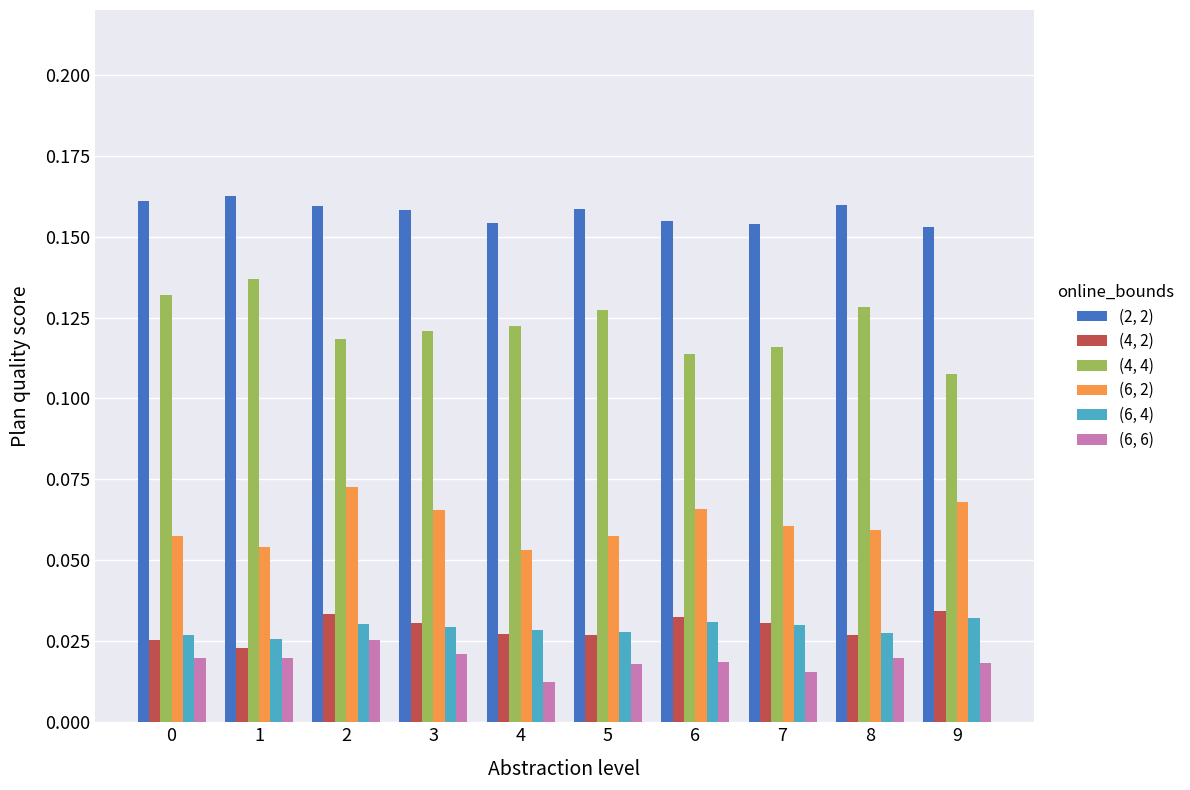

True or false: (4, 2) has a value of 0.1 at 3.

False